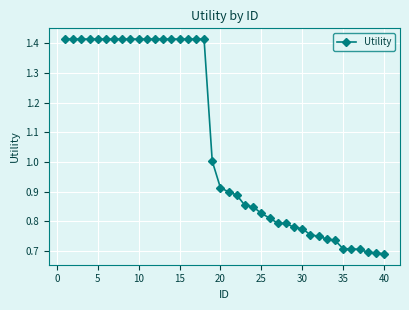

What is the average value?

1.1